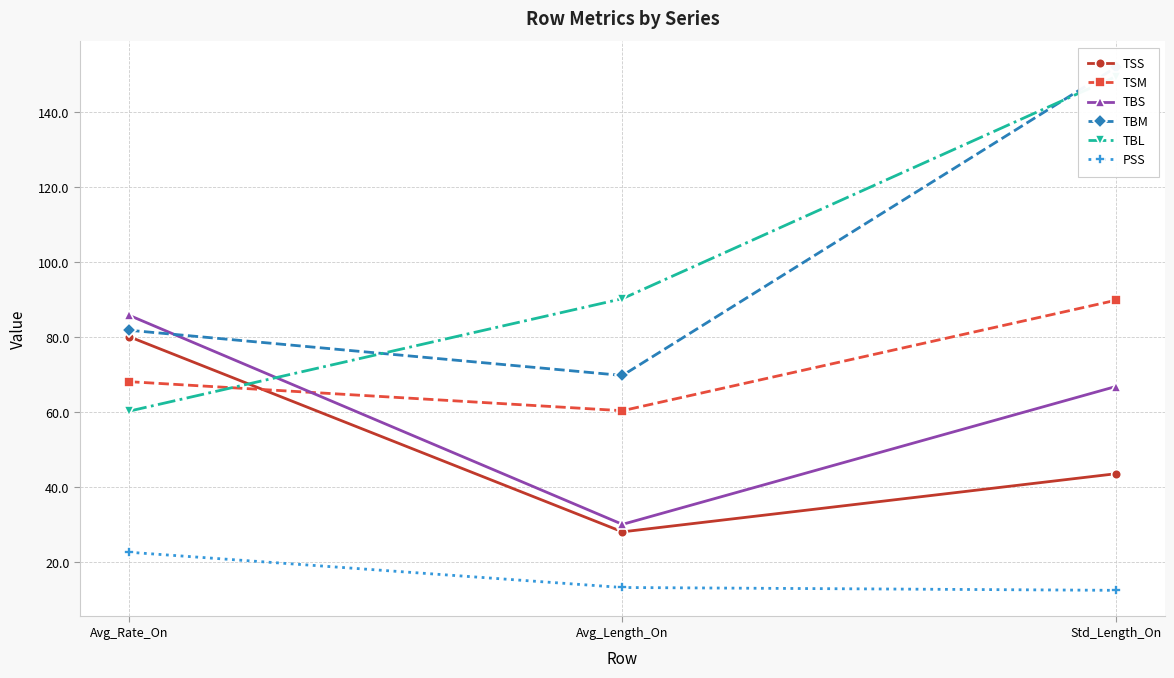

Between Avg_Rate_On and Avg_Length_On, which is larger?

Avg_Rate_On